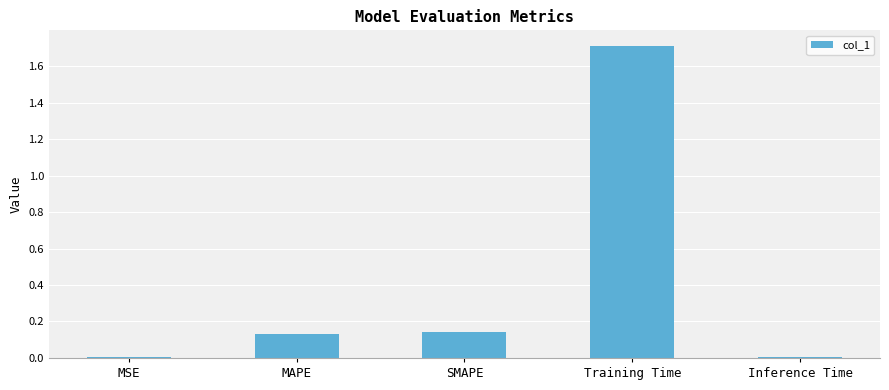

Between Inference Time and MAPE, which is larger?

MAPE